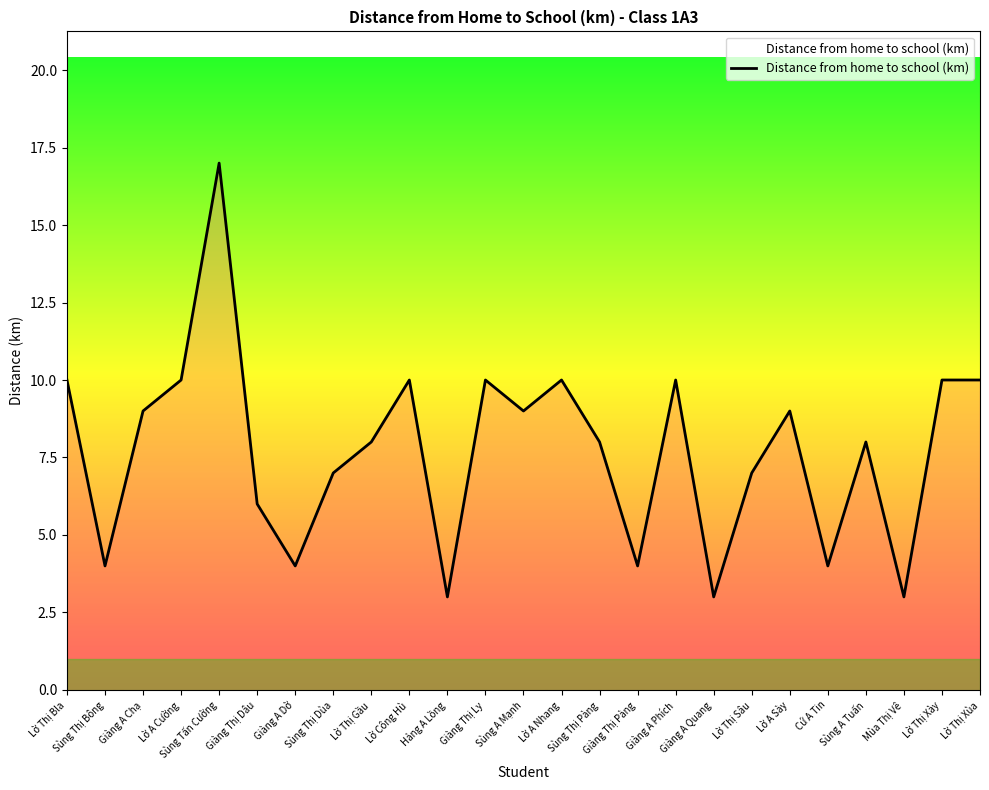

Is it true that the value at Lờ A Cường is 5?

False